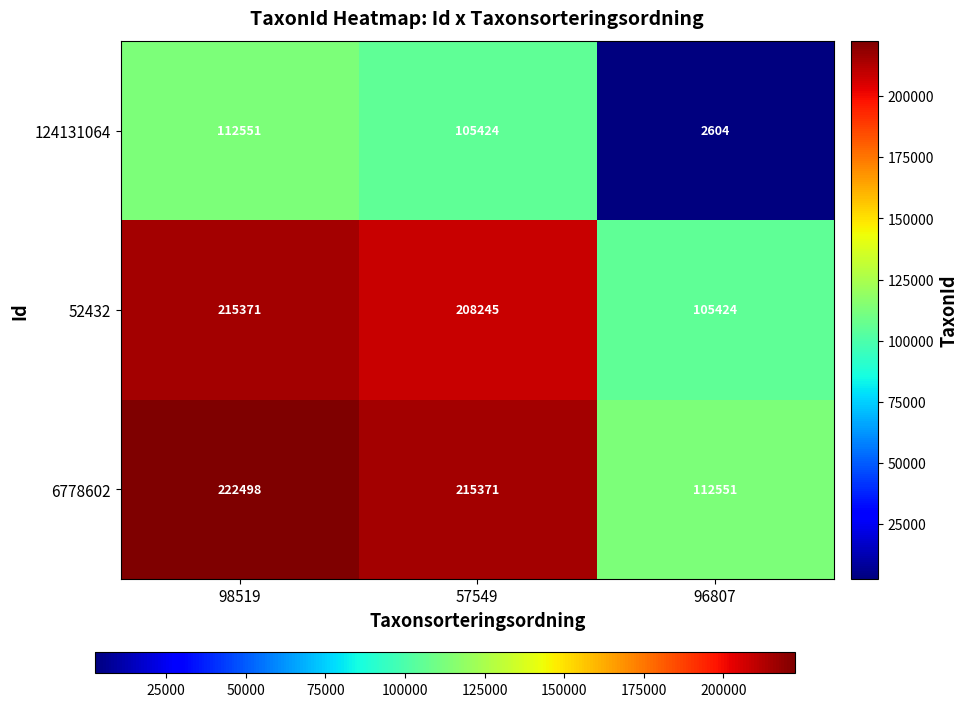

What is the maximum value for 124131064?

112551